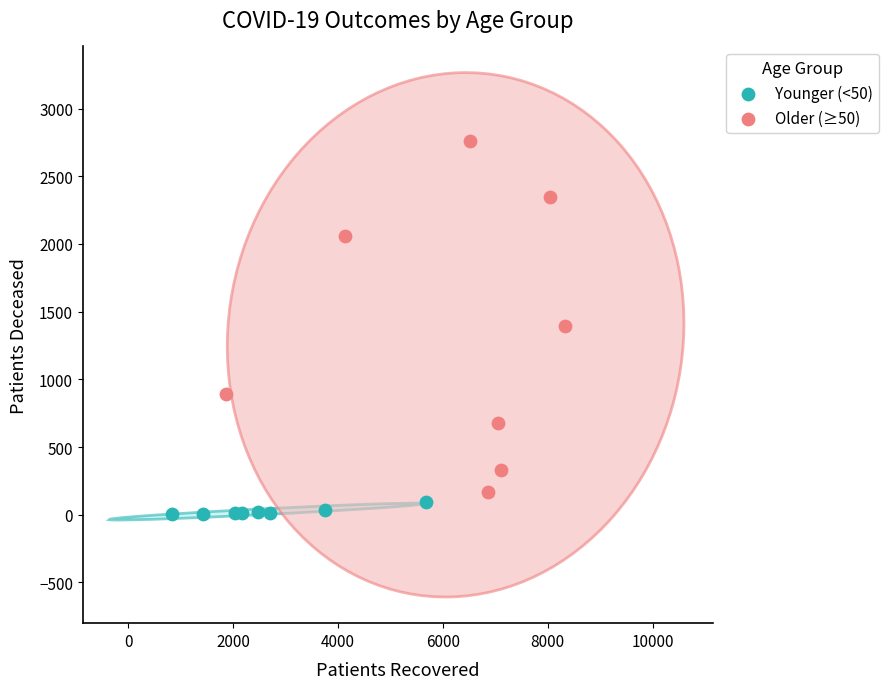

Which series has the widest spread of Y values?

Older (≥50)